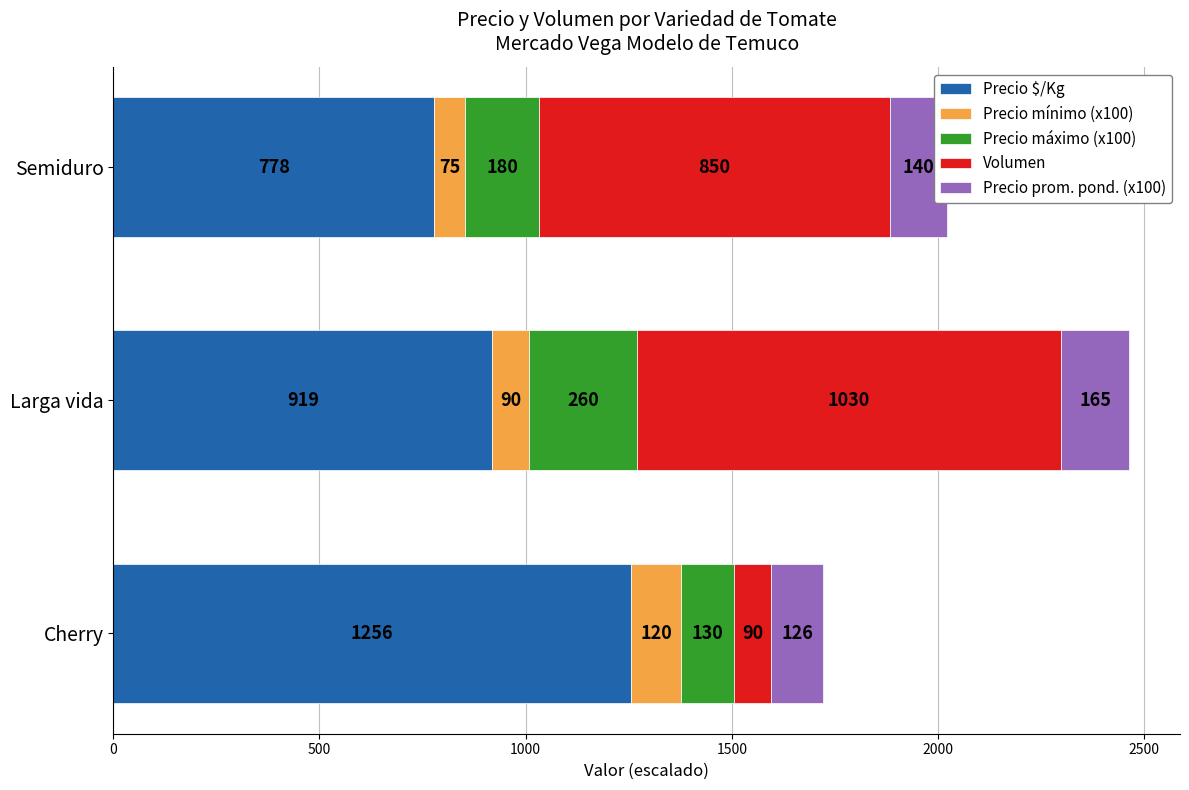

At which category is the sum across all series the highest?

Larga vida